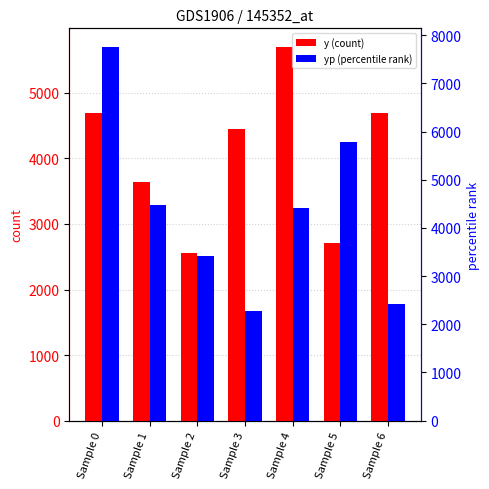

Reading left to right, transcribe all the data shown in this chart.

y (count): Sample 0=4692.0	Sample 1=3637.0	Sample 2=2550.0	Sample 3=4444.0	Sample 4=5699.0	Sample 5=2711.0	Sample 6=4694.0
yp (percentile rank): Sample 0=7754.9	Sample 1=4485.3	Sample 2=3413.3	Sample 3=2284.3	Sample 4=4408.6	Sample 5=5780.8	Sample 6=2417.7